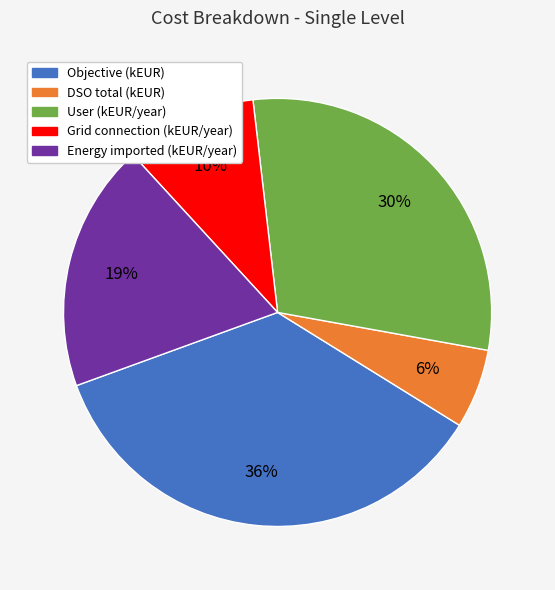

Rank the categories by value from lowest to highest.

DSO total (kEUR), Grid connection (kEUR/year), Energy imported (kEUR/year), User (kEUR/year), Objective (kEUR)